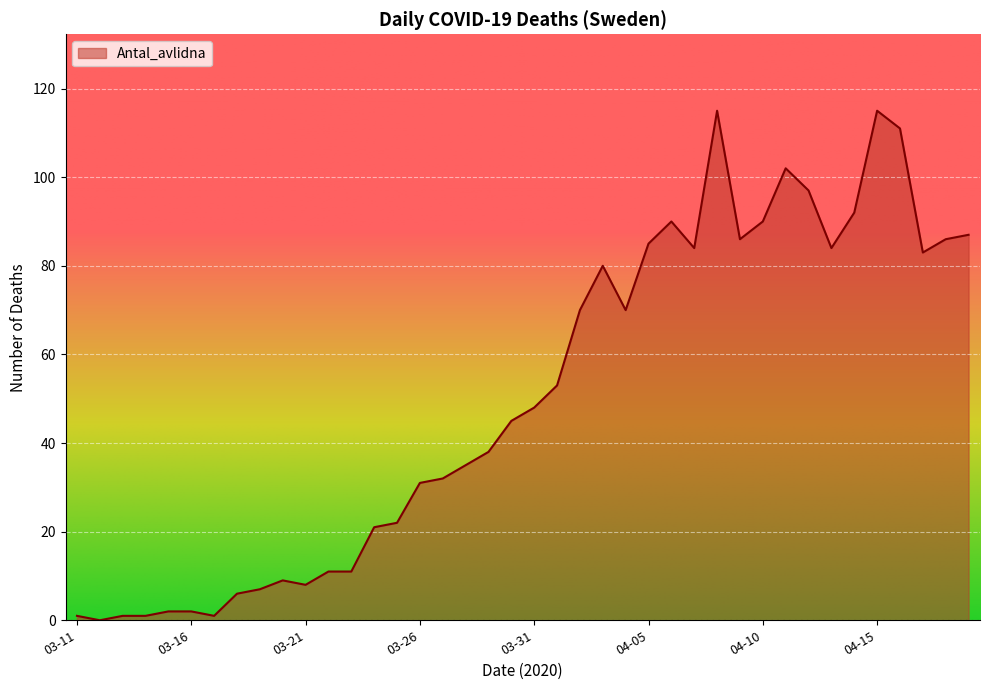

What is the difference between the maximum and minimum values?

115